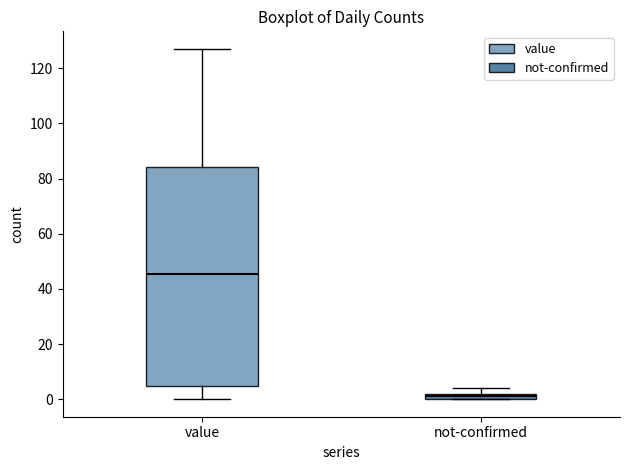

Which box's median line is the highest?

value